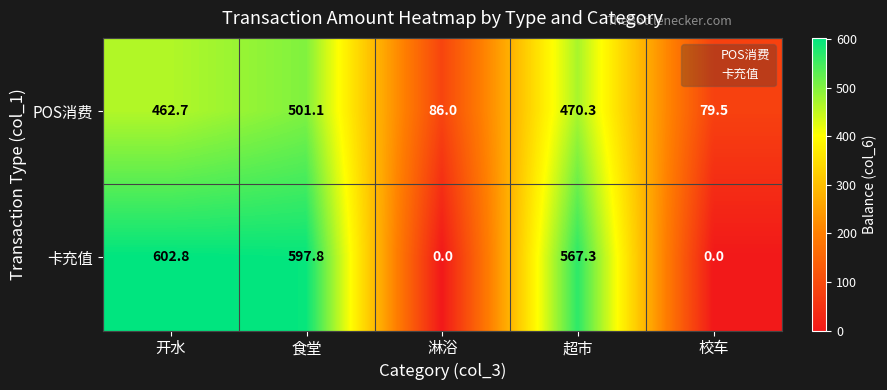

True or false: 卡充值 has a value of -326.8 at 校车.

False